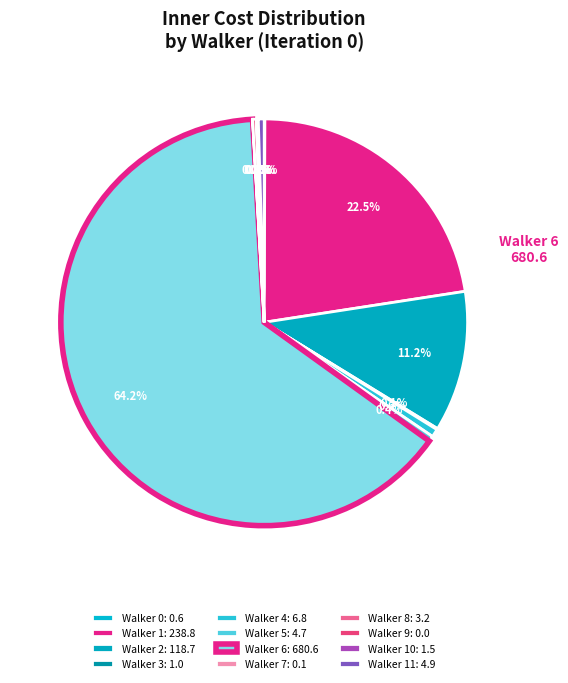

Count the number of slices in the pie.

12